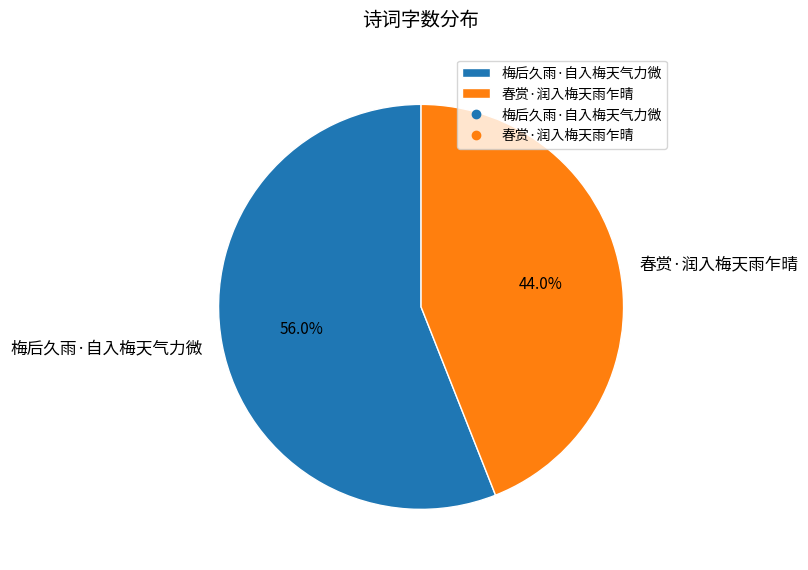

What is the total percentage of 梅后久雨·自入梅天气力微 and 春赏·润入梅天雨乍晴?

100.0%